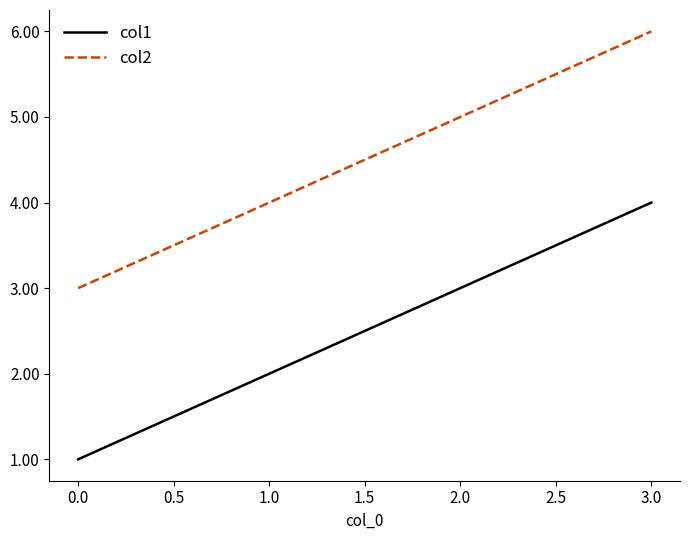

Does the chart display data point markers on the line(s)?

No